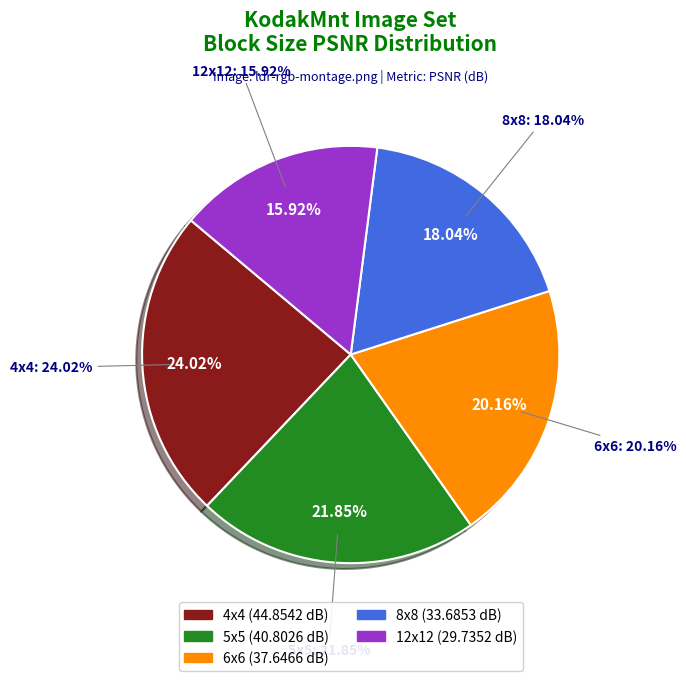

How many slices are in this pie chart?

5